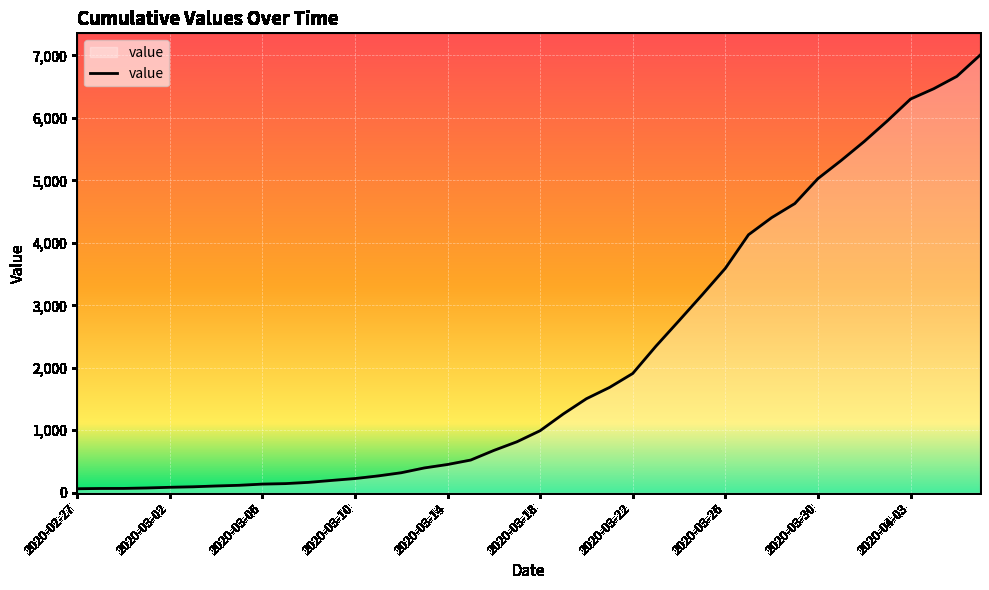

What is the greatest value displayed?

7003